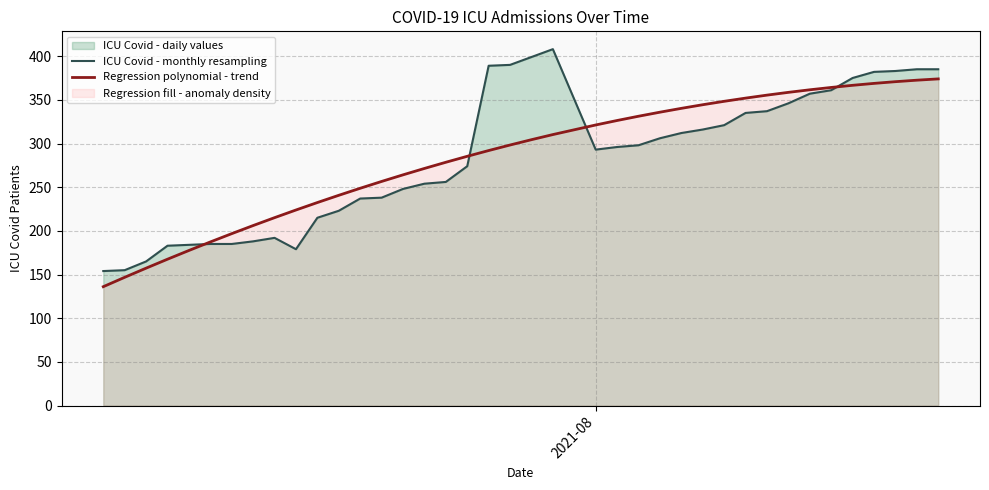

What is the sum of all ICU Covid - monthly resampling values?

11089.0